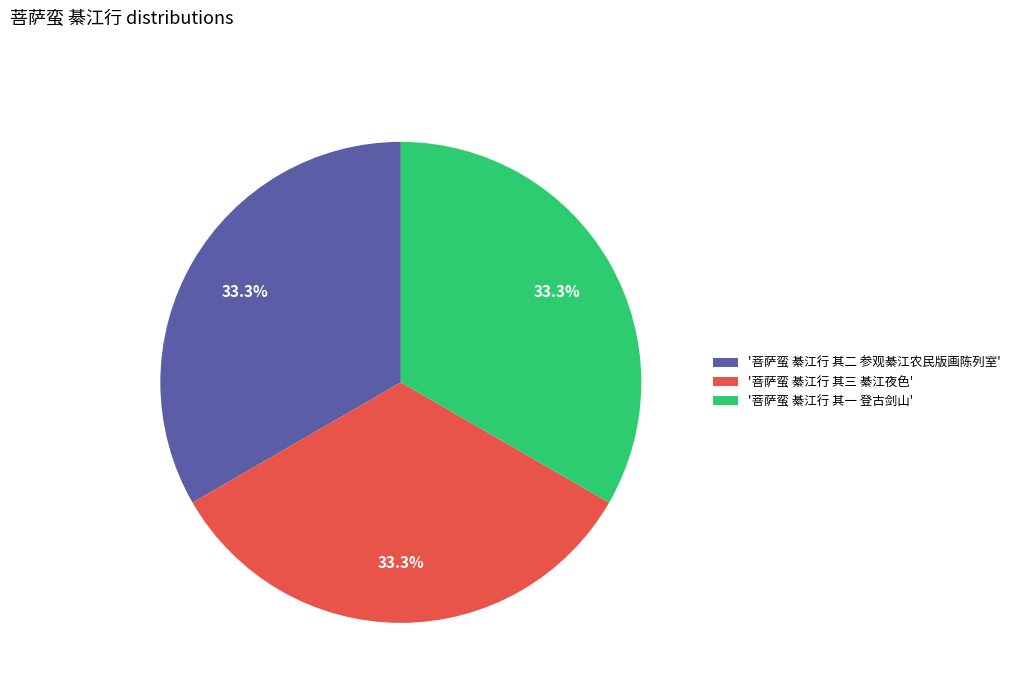

What percentage do '菩萨蛮 綦江行 其一 登古剑山' and '菩萨蛮 綦江行 其三 綦江夜色' together represent?

66.7%